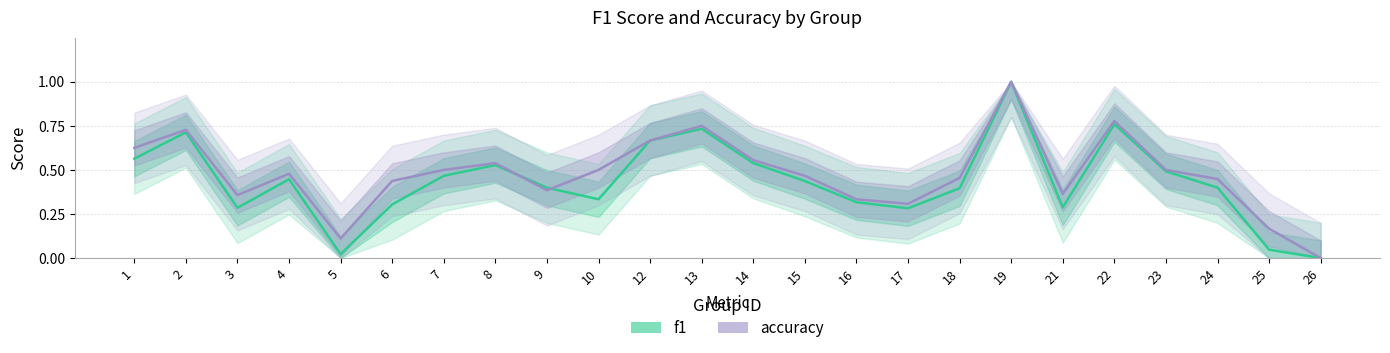

What is the difference between the maximum and minimum values in the accuracy series?

1.0